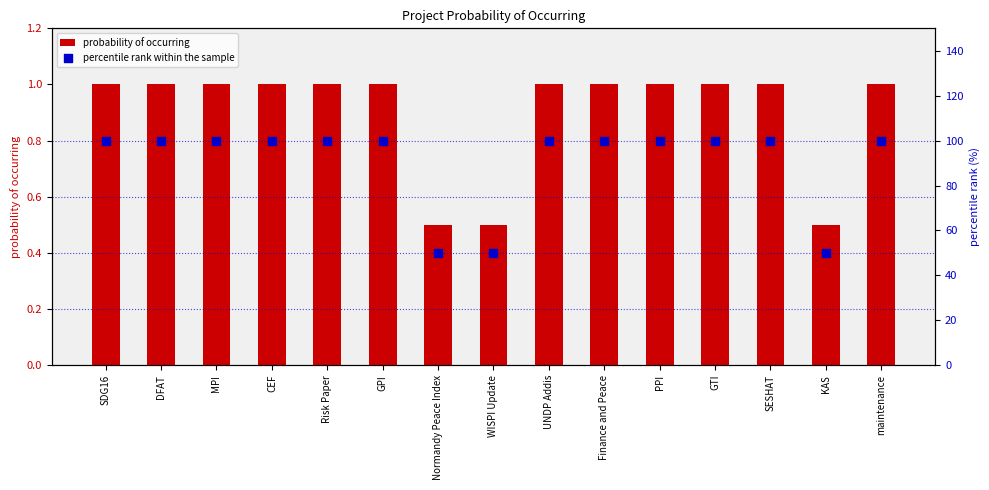

At which category is the sum across all series the highest?

SDG16